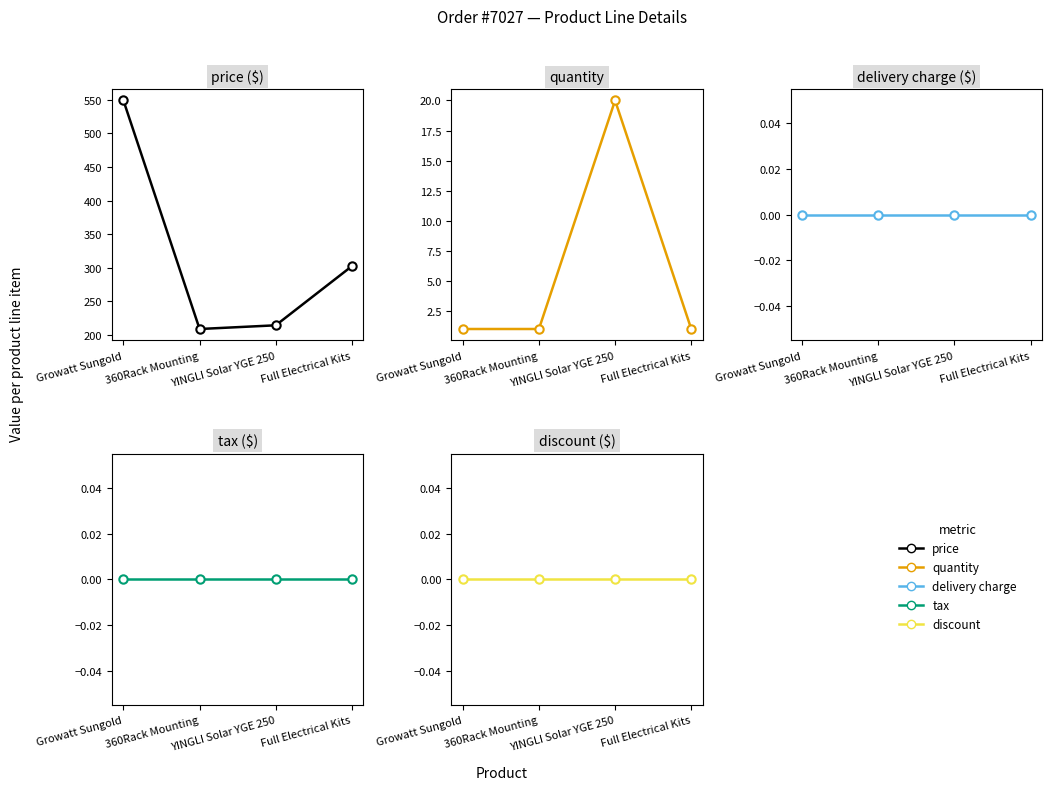

At which category is the sum across all series the highest?

Growatt Sungold